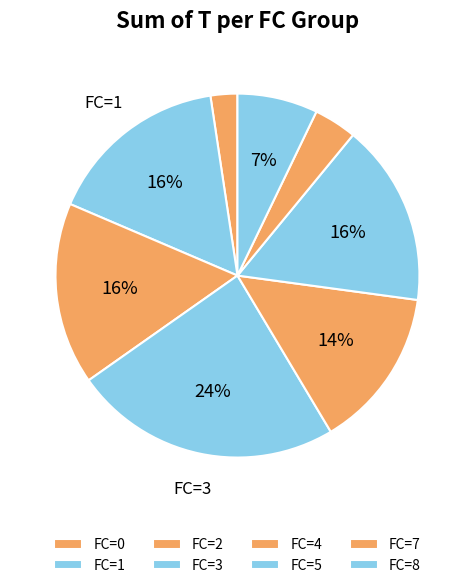

Is there any slice that represents more than half of the pie?

No